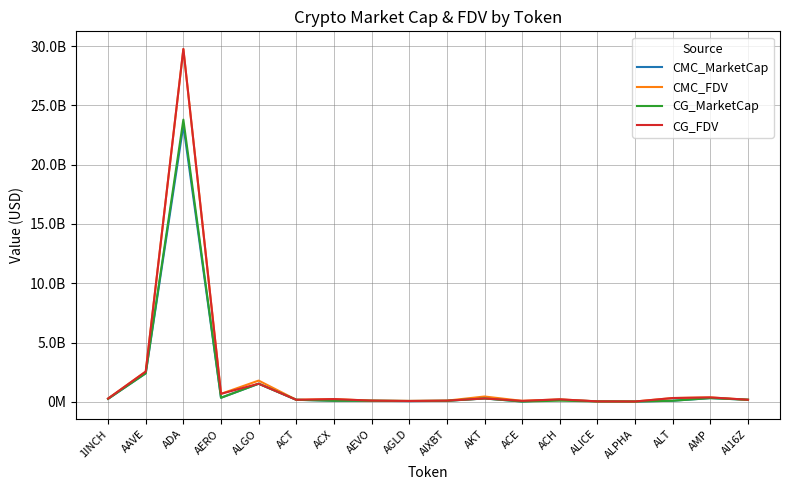

Is this an area chart (filled region under the line)?

No